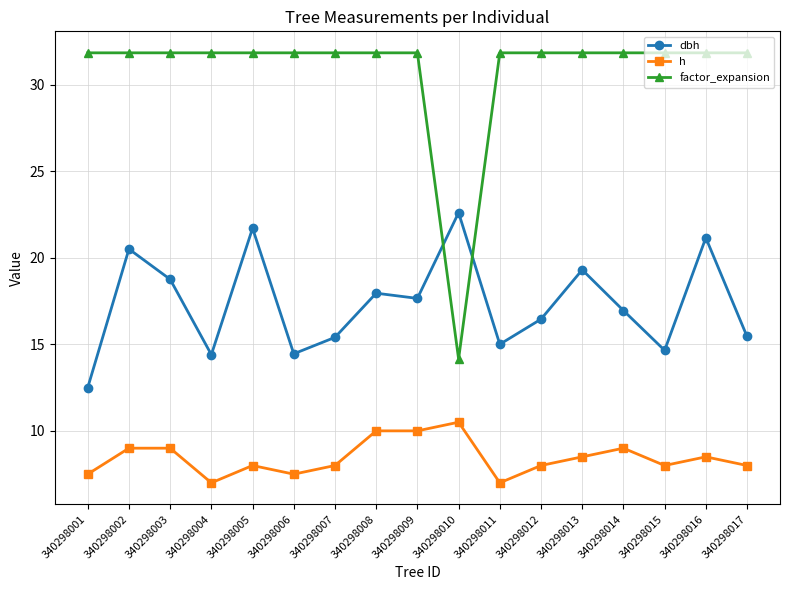

Which category has the highest value in the h series?

340298010